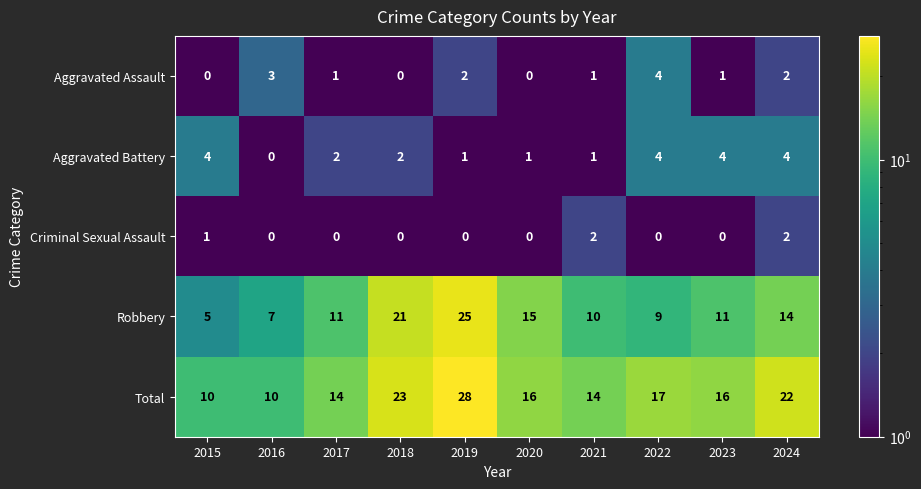

What is the maximum value shown in the chart?

28